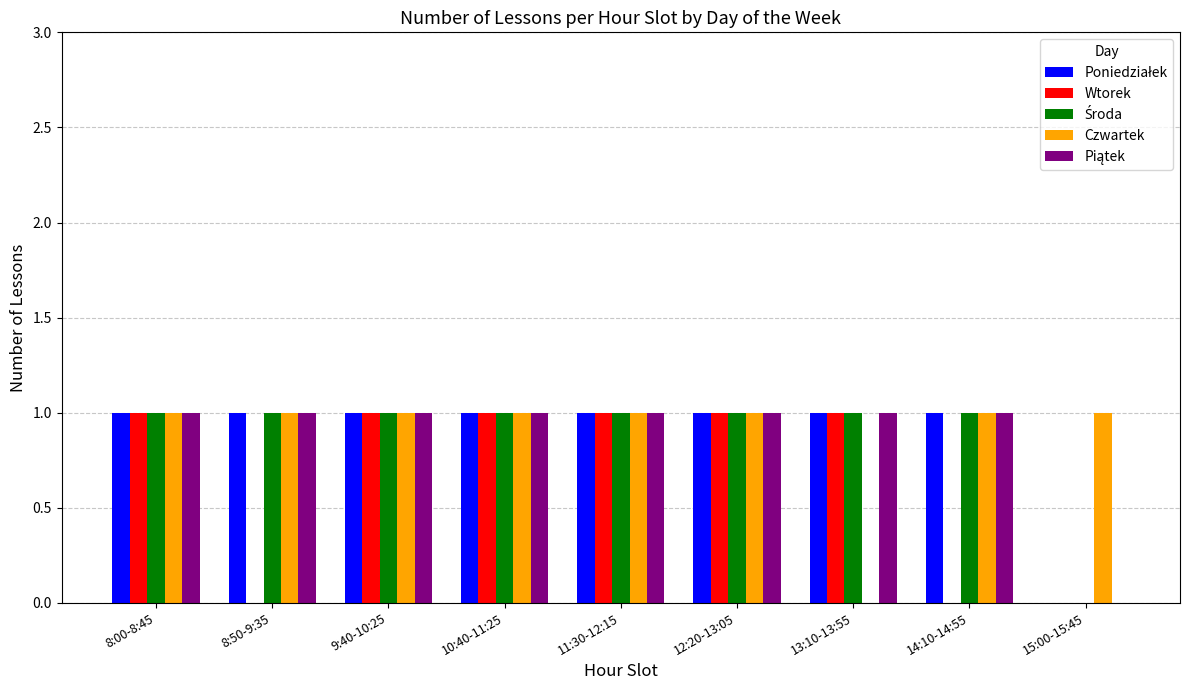

Between 12:20-13:05 and 13:10-13:55, which series saw the biggest shift?

Czwartek